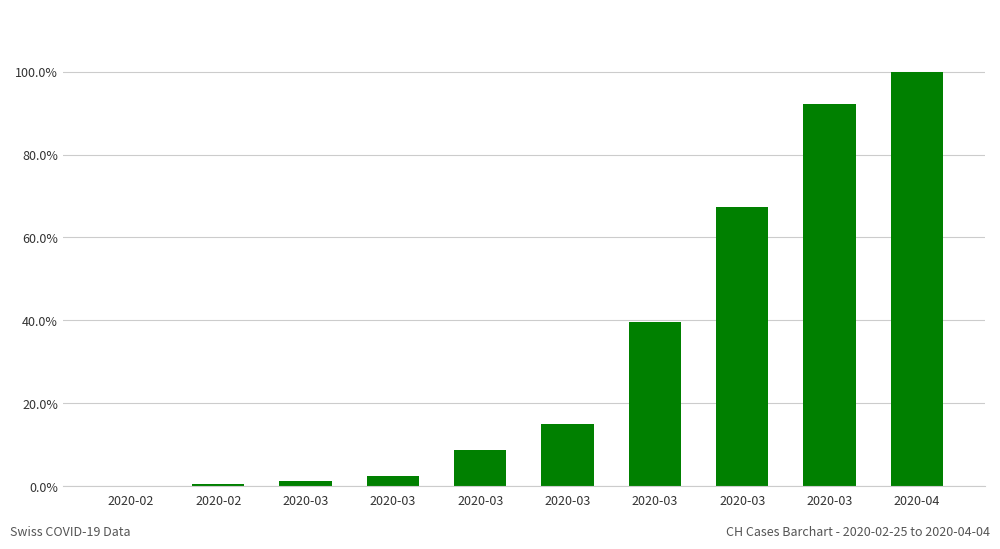

Rank the categories by value from highest to lowest.

2020-04, 2020-03, 2020-03, 2020-03, 2020-03, 2020-03, 2020-03, 2020-03, 2020-02, 2020-02